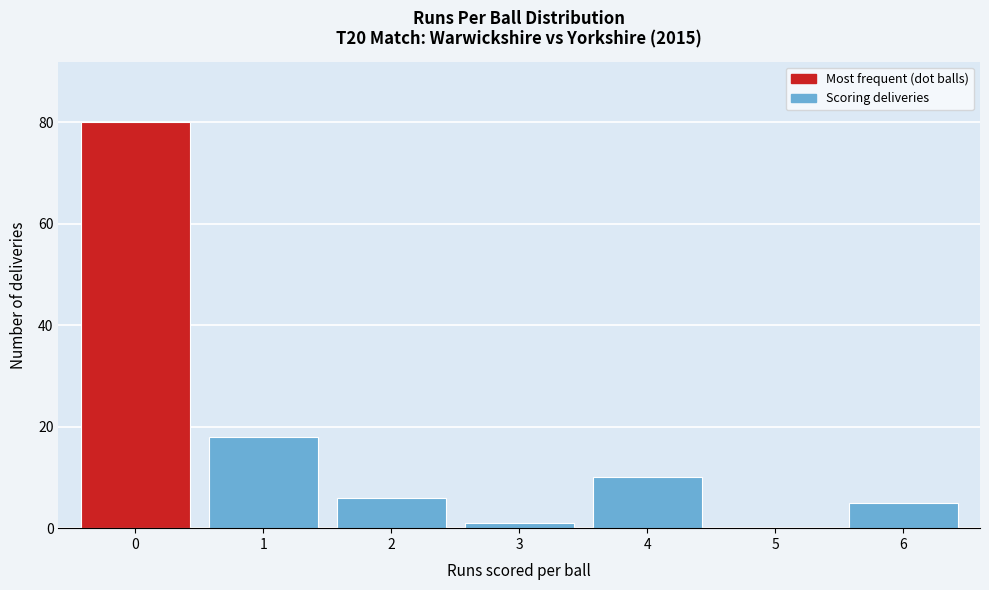

Reading left to right, transcribe this chart: for each bar, give the range it covers on the x-axis and its height. The values are not printed on the chart, so give them approximately, as read against the axis.

-0.5 to 0.5: 80
0.5 to 1.5: 18
1.5 to 2.5: 6
2.5 to 3.5: under 2
3.5 to 4.5: 10
4.5 to 5.5: 0
5.5 to 6.5: 6